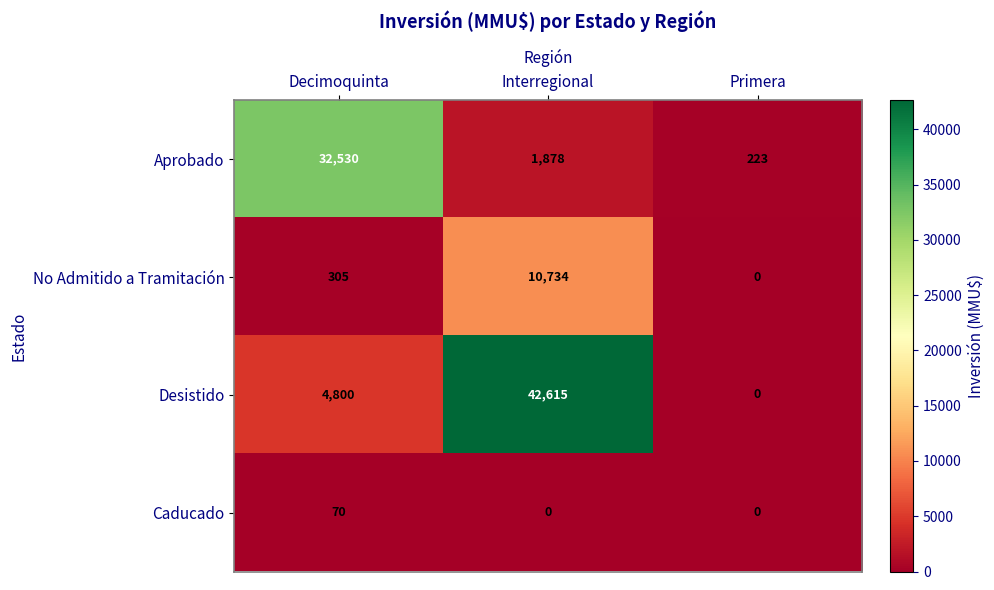

Which series changed the most between Interregional and Primera?

Desistido